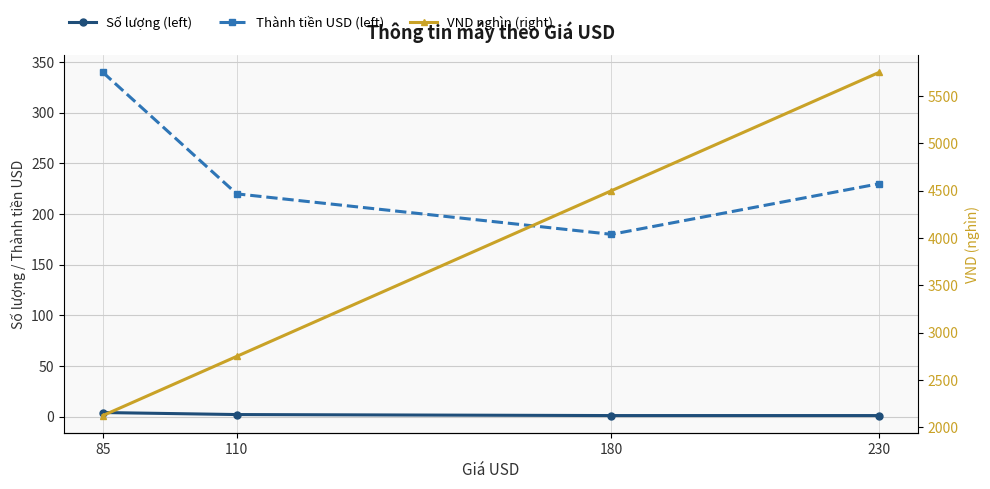

Which has a higher value, 85 or 180?

85